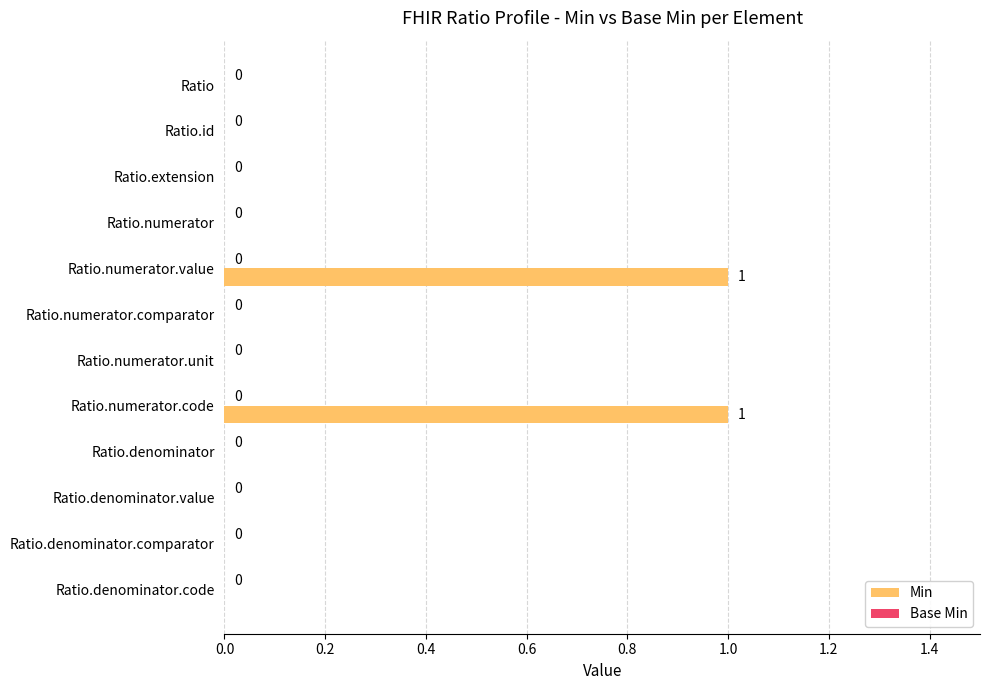

The value at Ratio.denominator.code is 0. True or false?

True